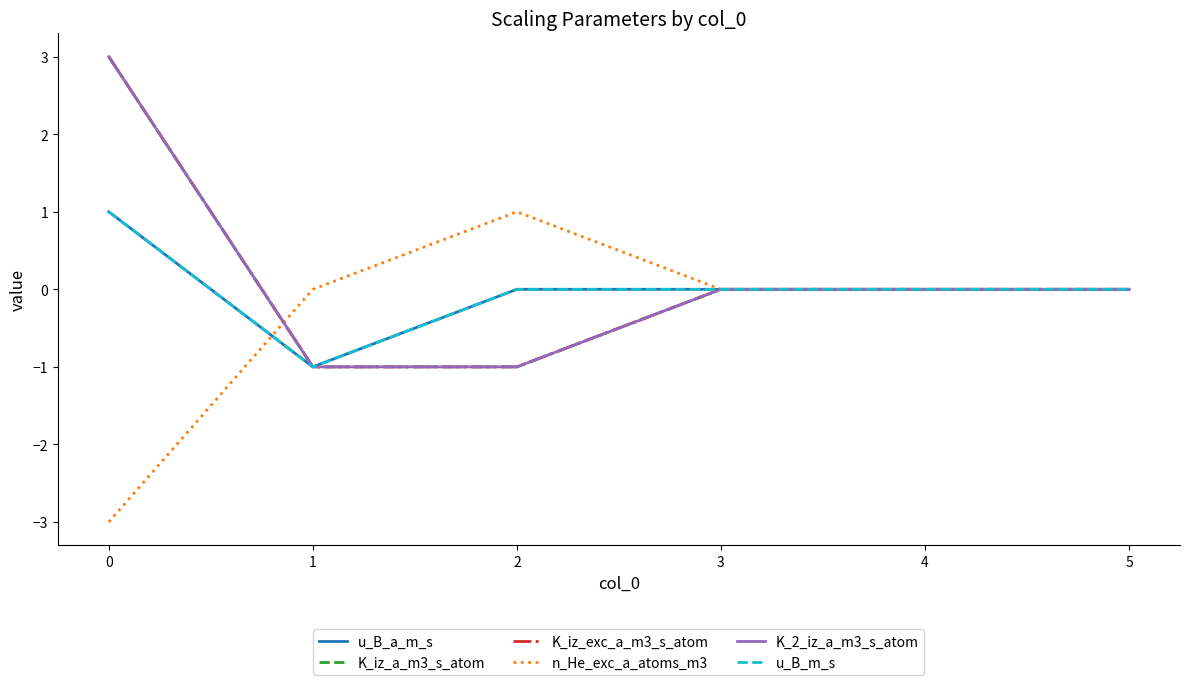

Does the chart display data point markers on the line(s)?

No